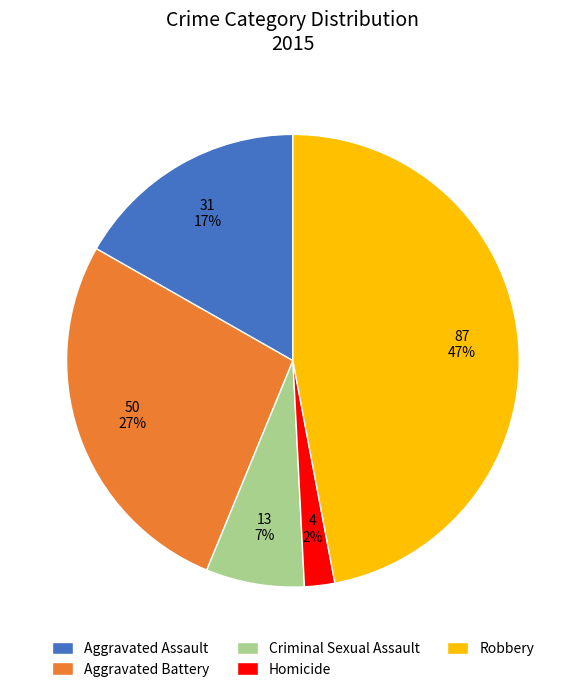

Count the number of slices in the pie.

5